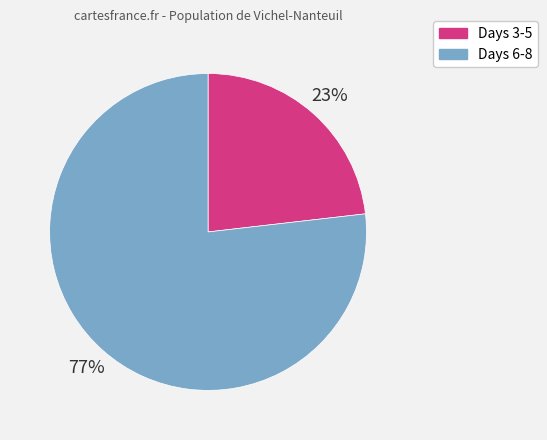

To the nearest percent, what is the average slice percentage?

50%